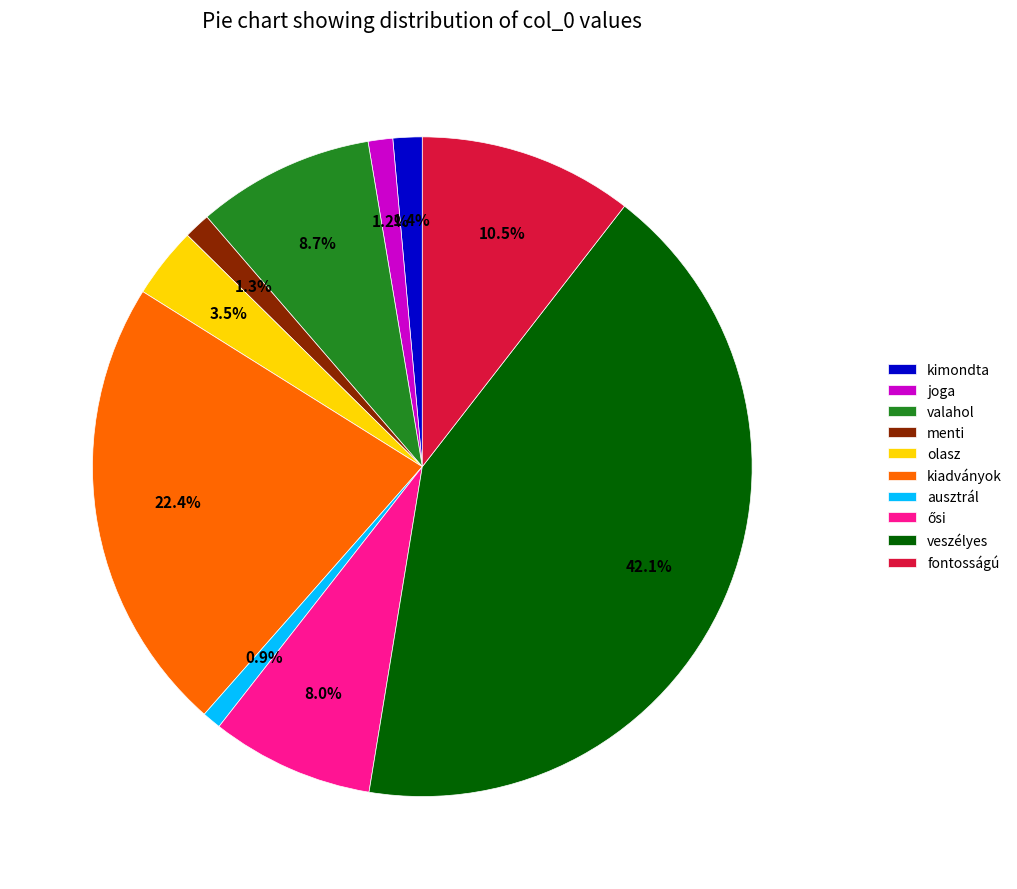

How many segments does this pie chart have?

10